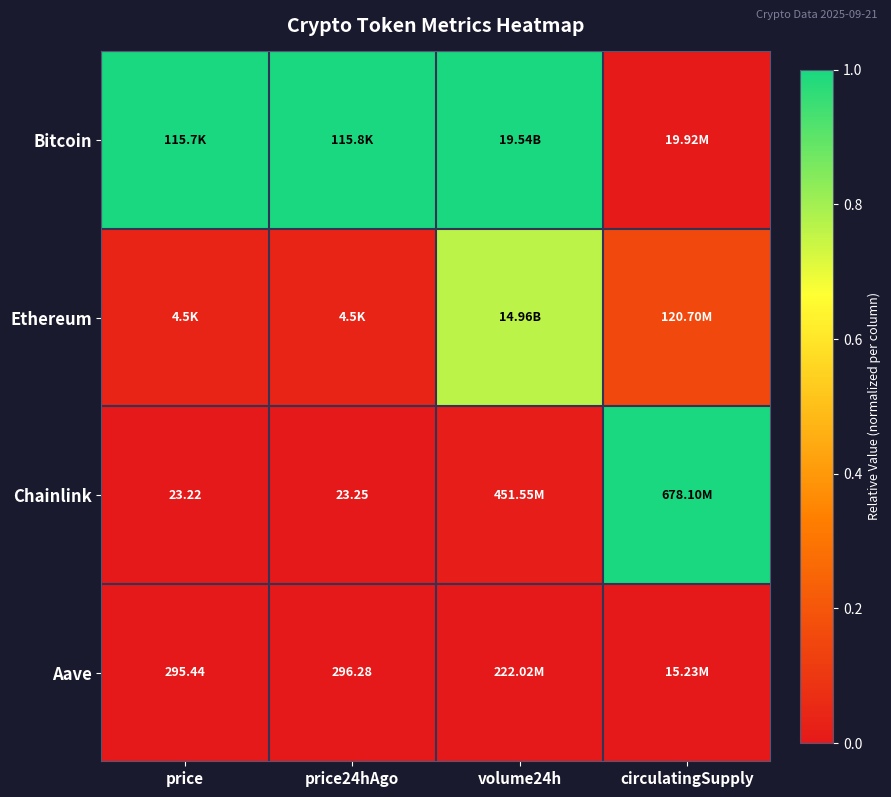

Count the Aave values in the range 0 to 1.

4